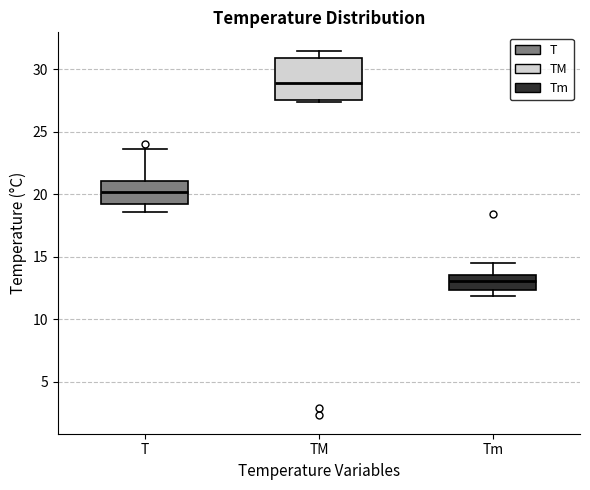

Where is the lower edge of the box for TM on the y-axis? The values are not printed on the chart, so give them approximately, as read against the axis.

27.5